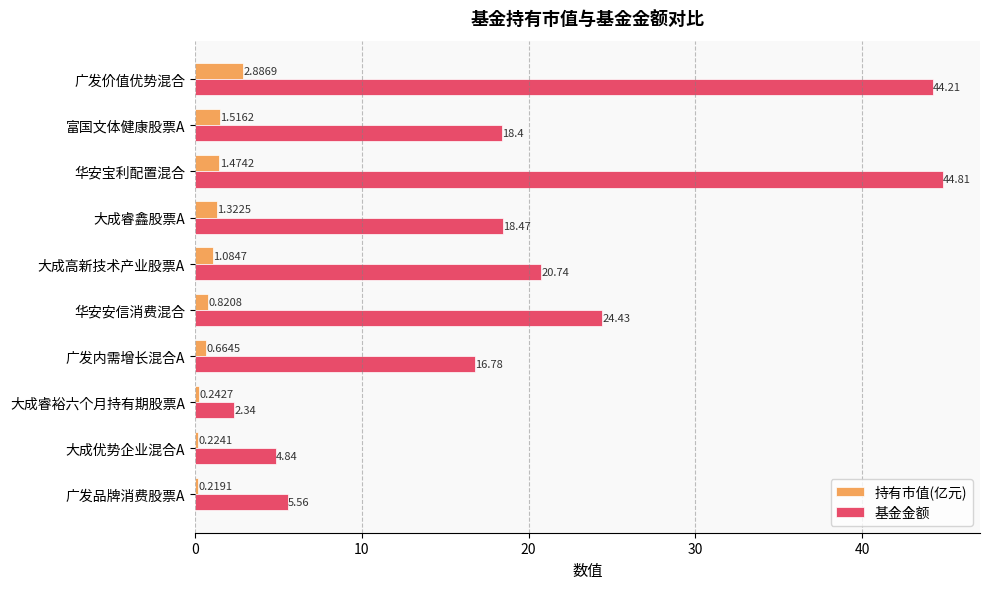

What is the average value of the 基金金额 series?

20.1